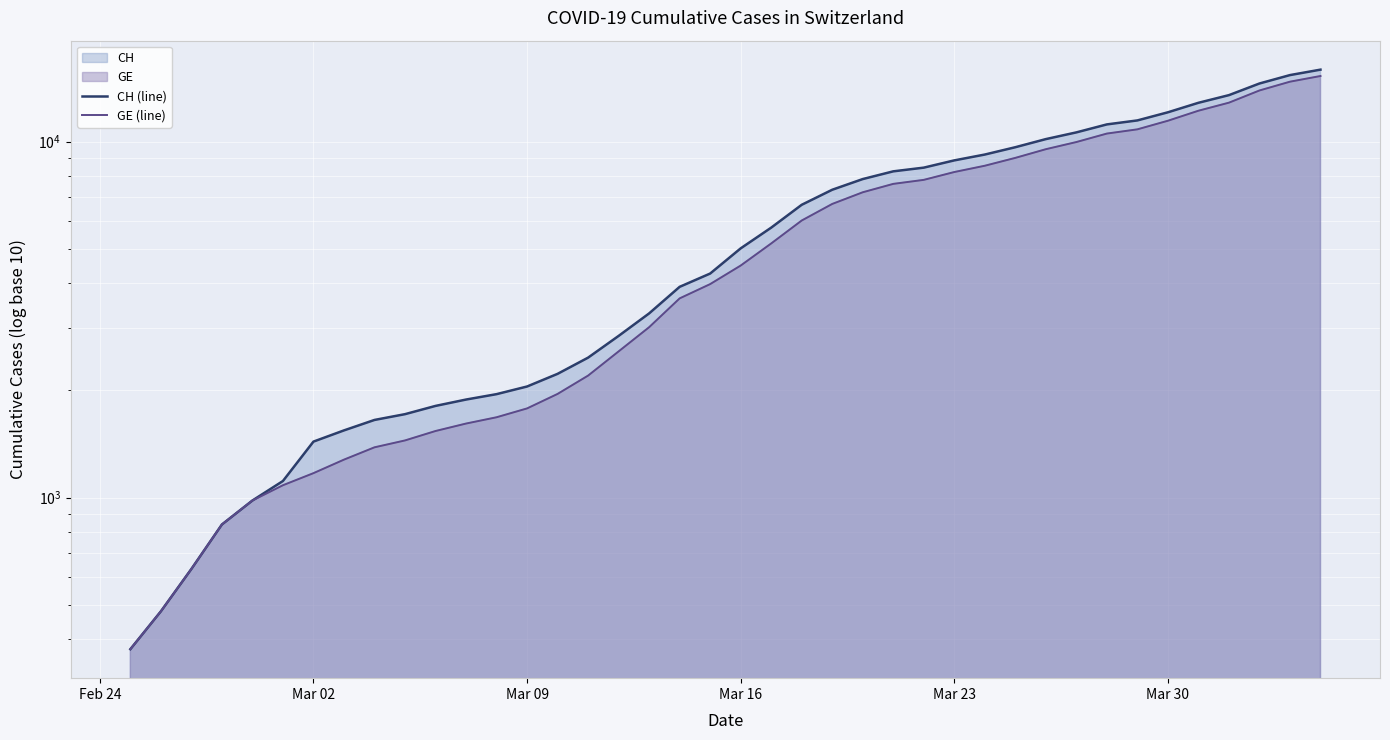

Is the value of GE (line) at 21 greater than the value of CH (line) at 6?

Yes